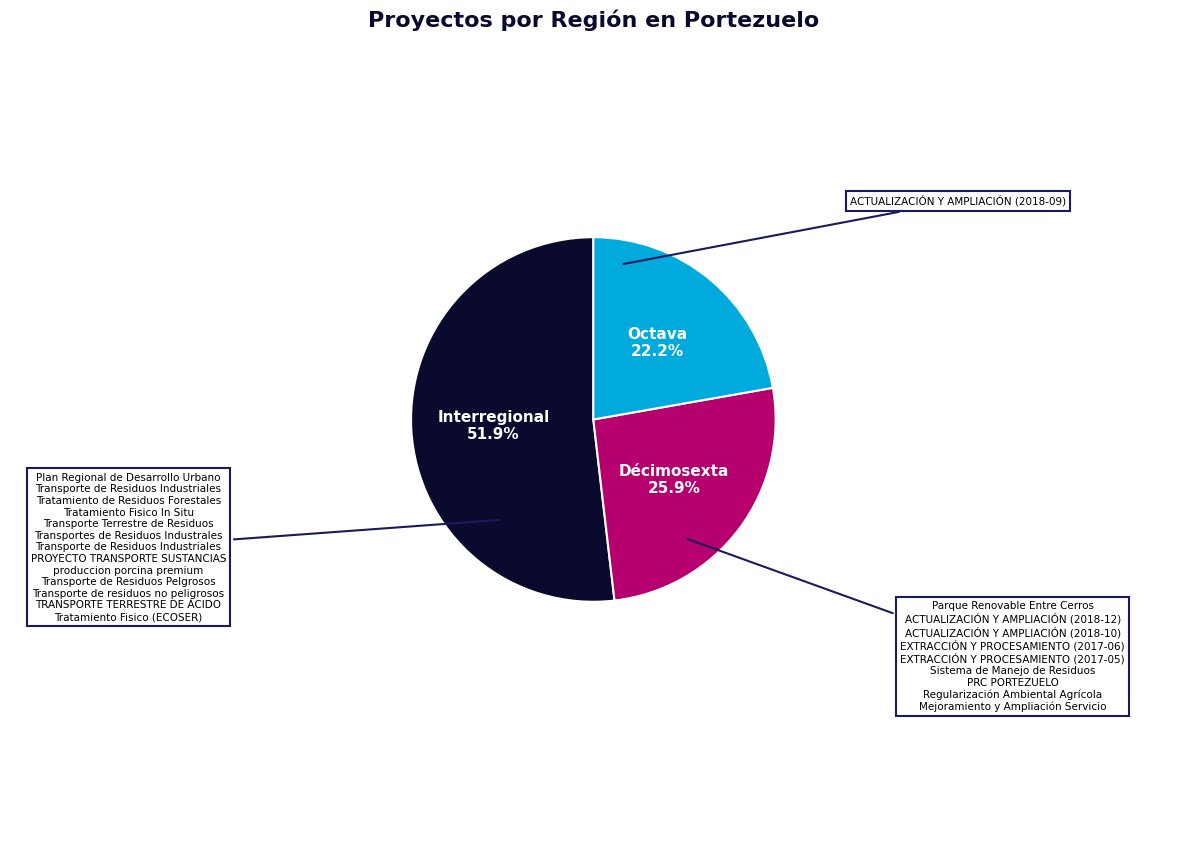

How many slices are in this pie chart?

3